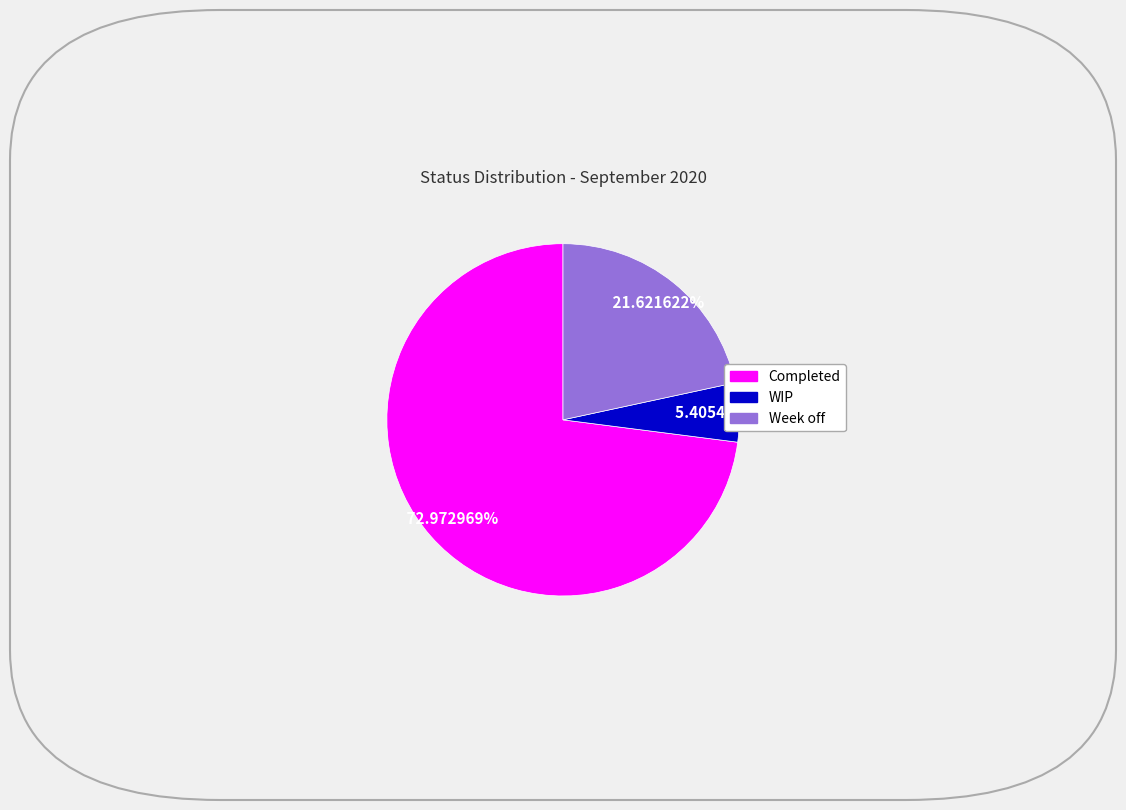

To the nearest percent, what is the combined percentage of Completed and WIP?

78%